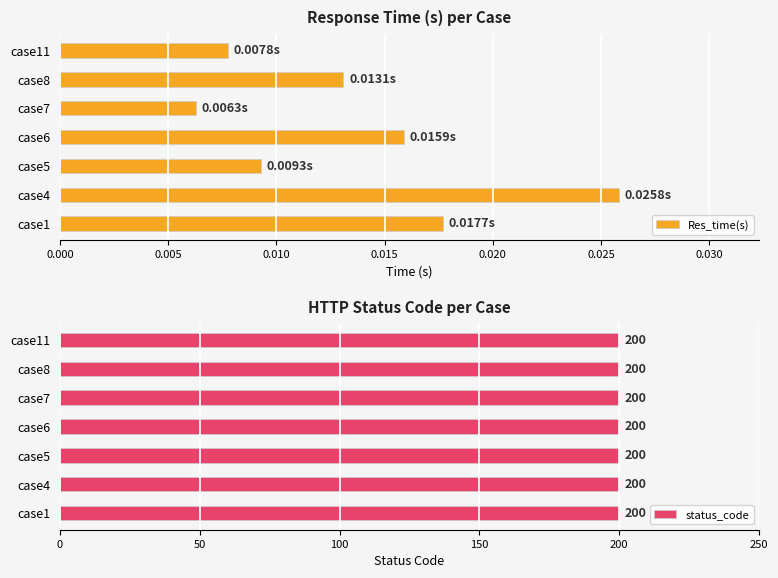

Rank the series by their maximum value, from highest to lowest.

status_code, Res_time(s)